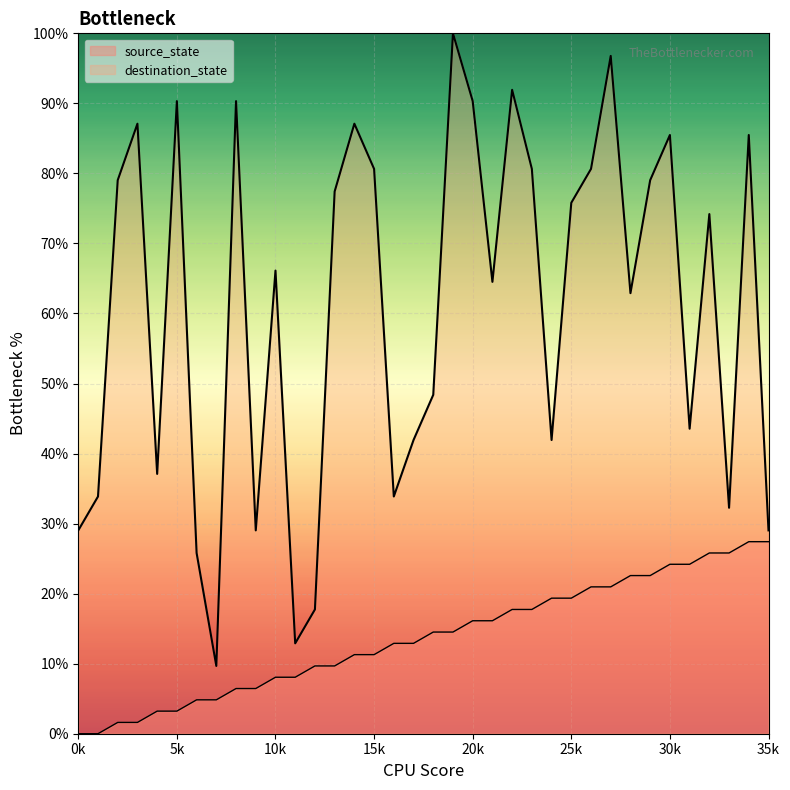

At which label does destination_state reach its peak?

19